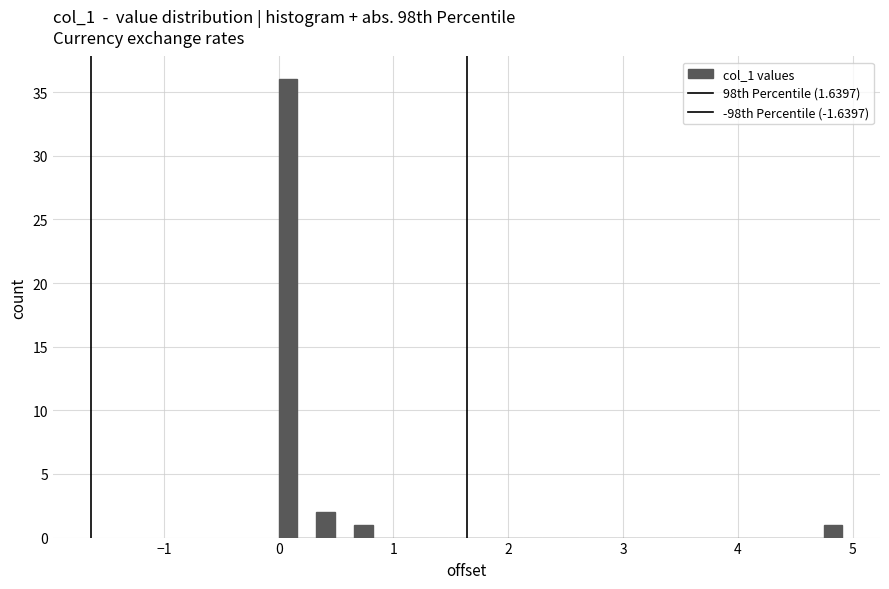

Read against the x-axis, roughly where is the centre of the tallest bar?

0.1